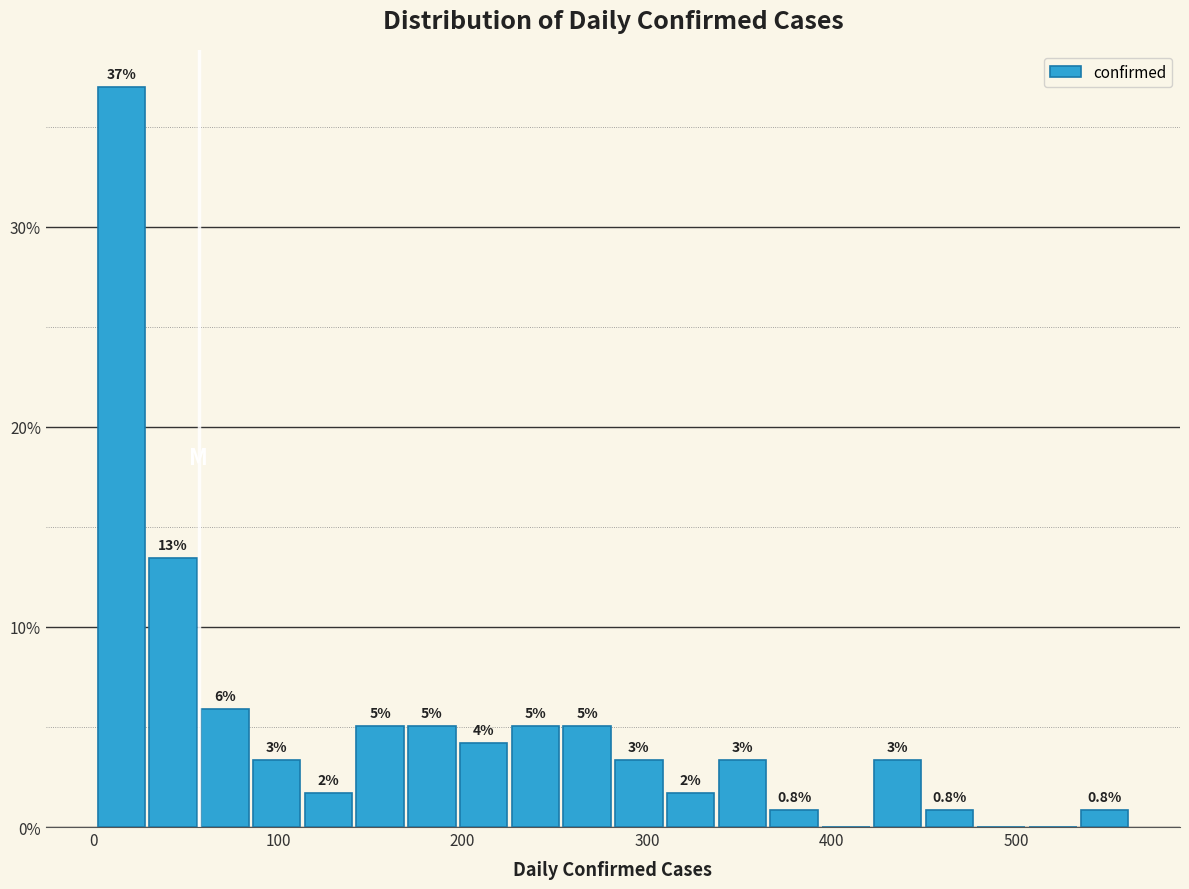

Around what value on the x-axis is the tallest bar? Give the approximate position of its centre, as read against the axis.

20